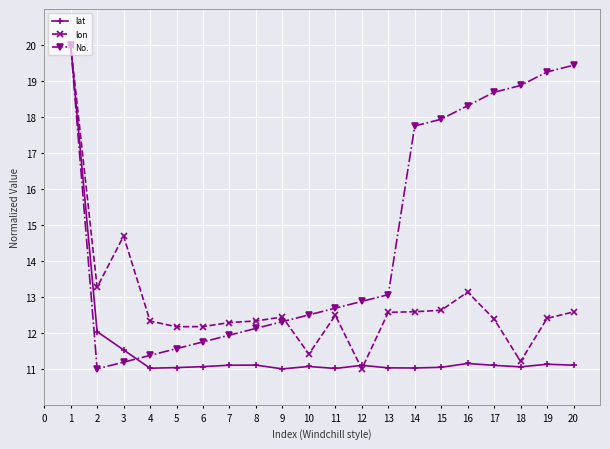

Which series has the largest total across all categories?

No.